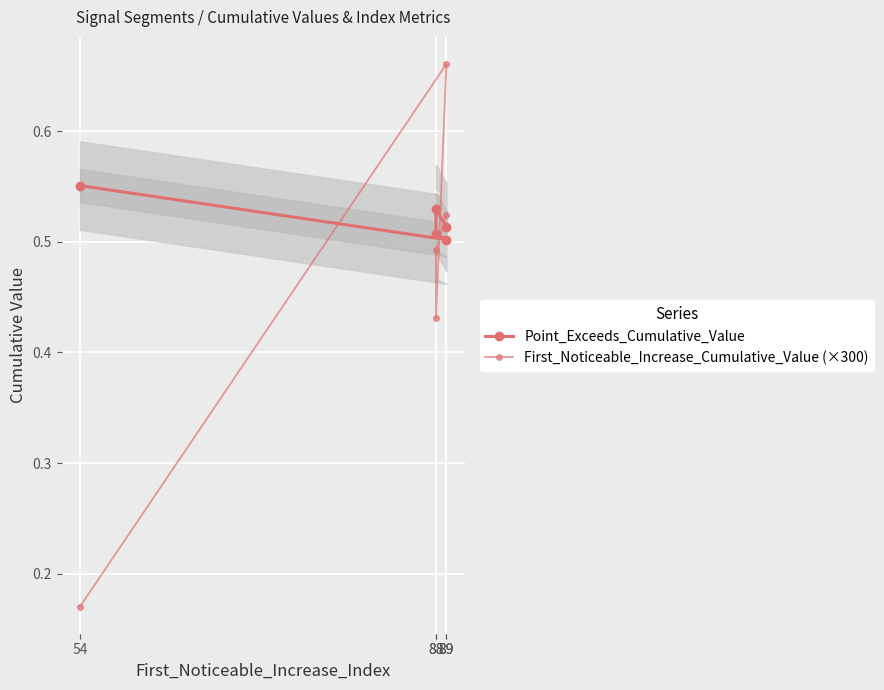

At which category does First_Noticeable_Increase_Cumulative_Value (×300) reach its first local valley?

88